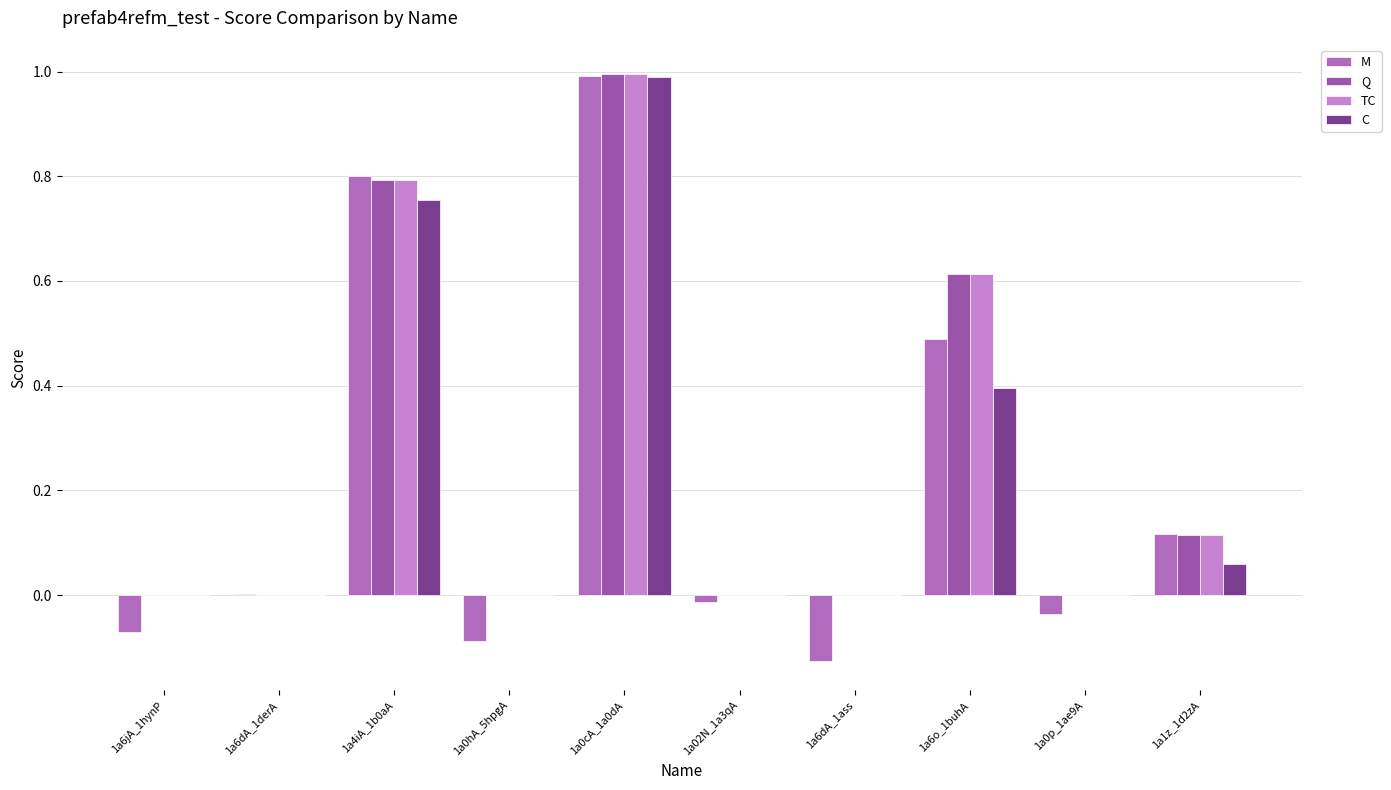

The C series shows 0.8 at 1a4iA_1b0aA. True or false?

True